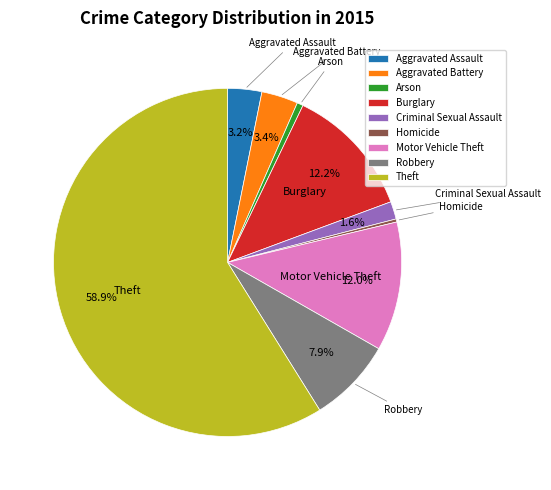

Do Arson and Homicide together represent more than half of the pie?

No